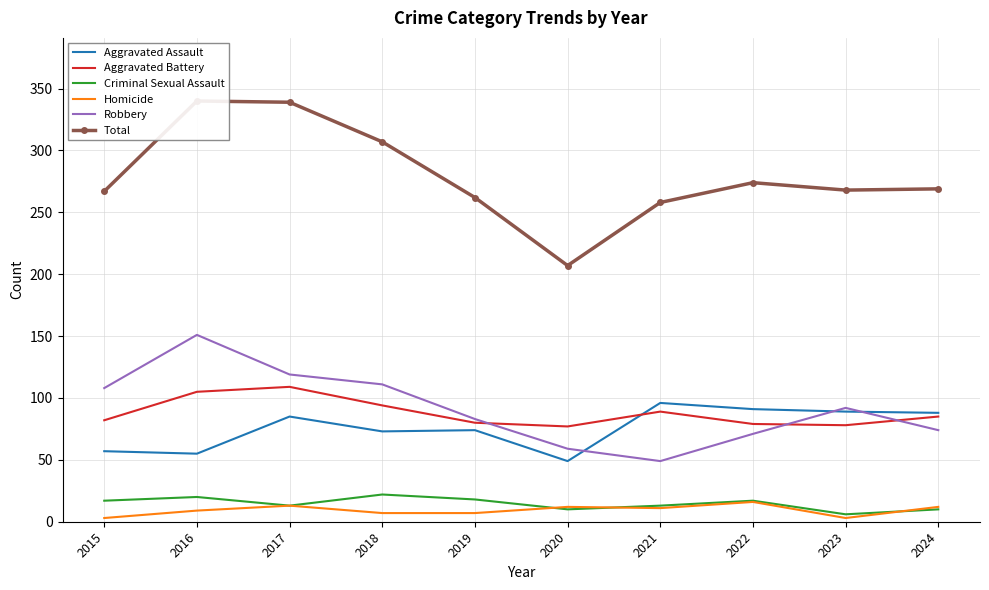

What is the spread (max minus min) of values at 2024?

259